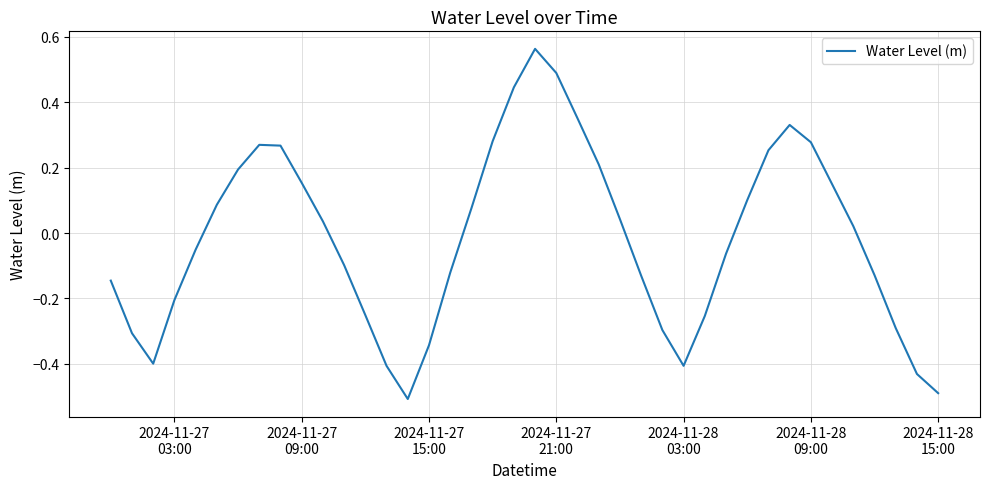

What is the difference between the maximum and minimum values?

1.1